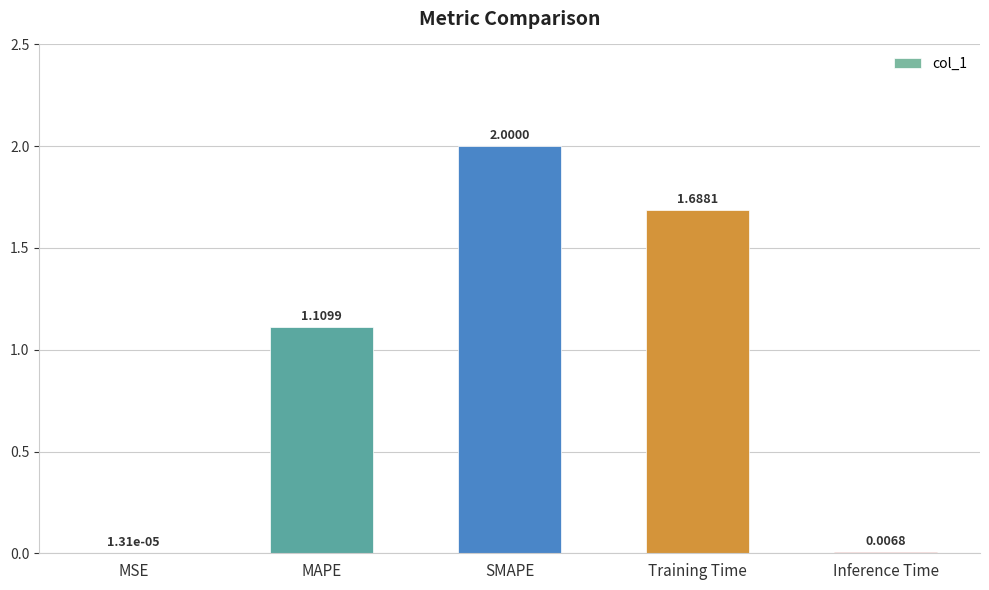

Are the bars grouped side by side (vs. stacked)?

No